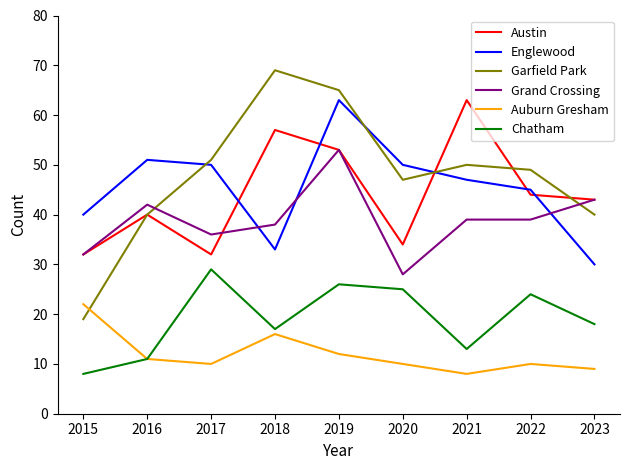

Is it true that Auburn Gresham equals 5 at 2023?

False